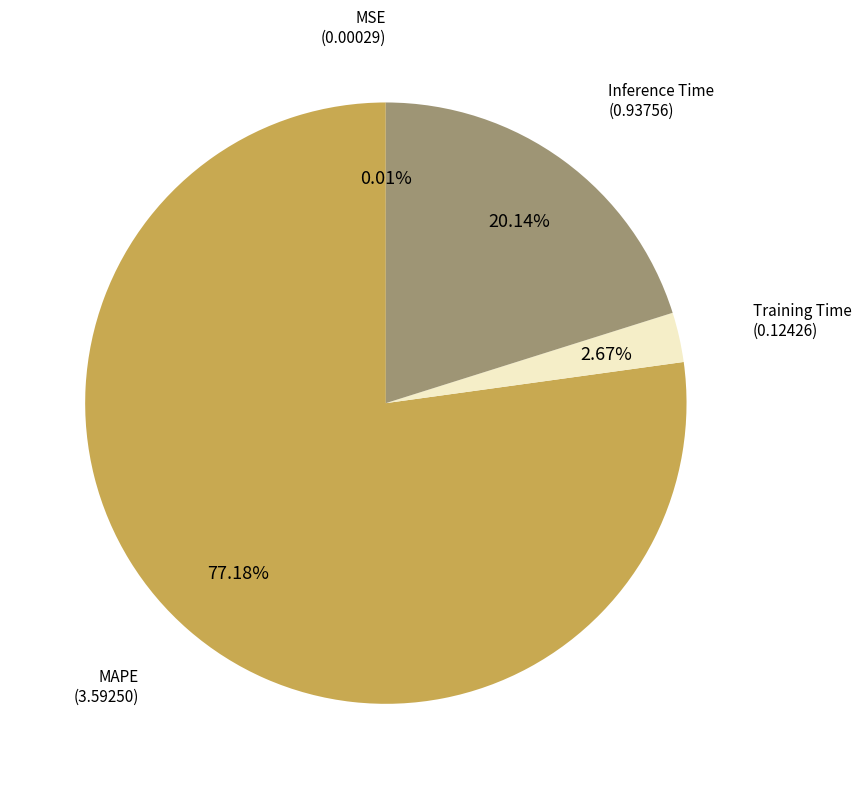

Is there a majority slice in this chart?

Yes